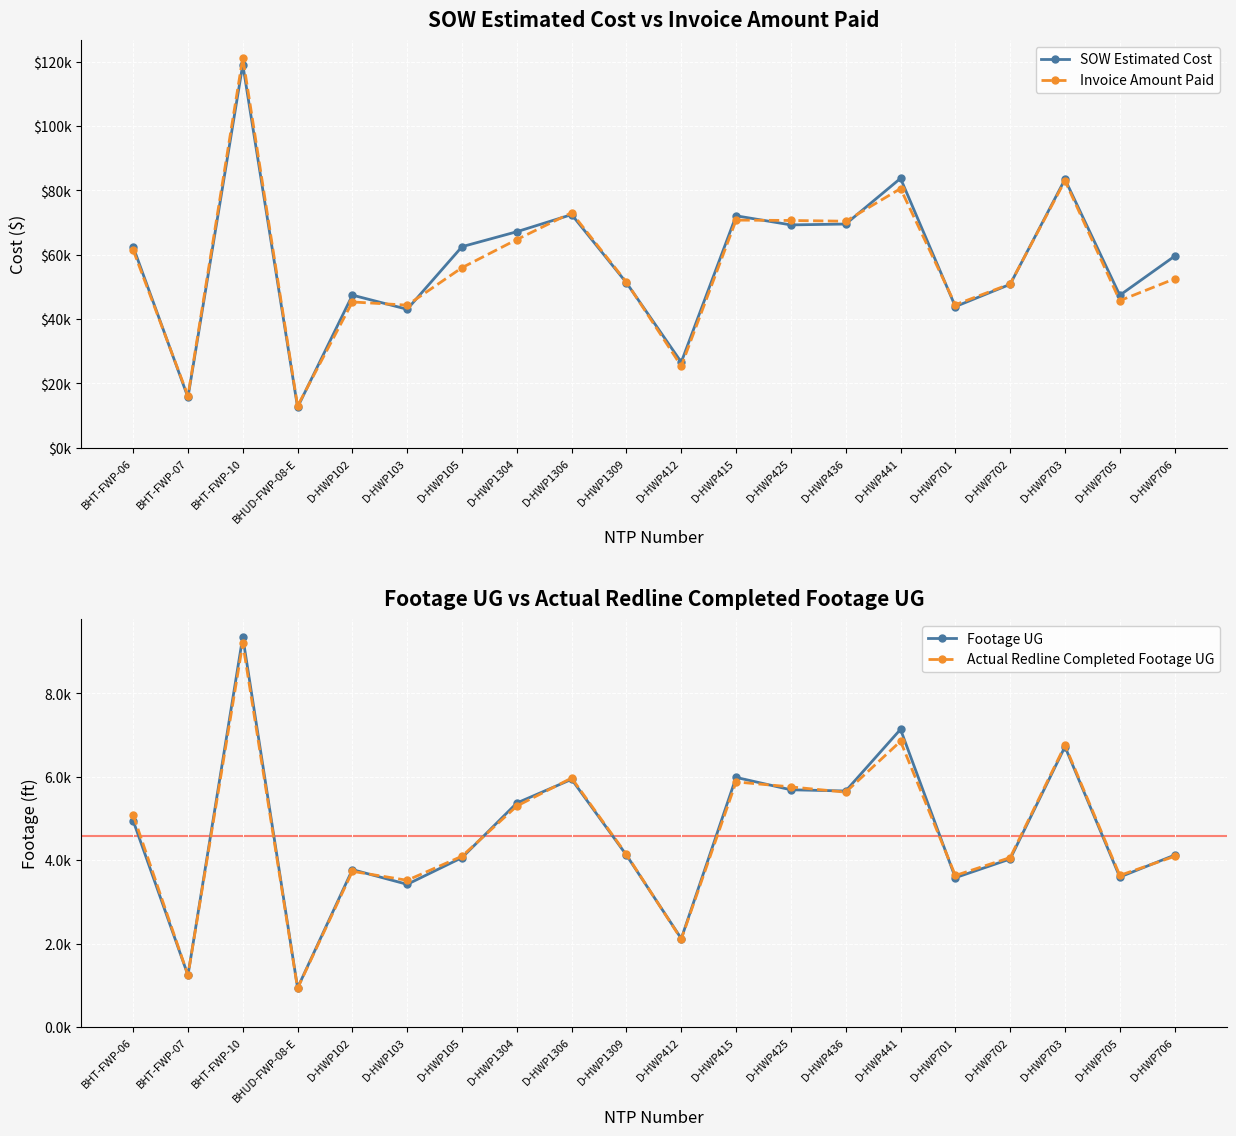

Is it true that Invoice Amount Paid equals 45340.0 at D-HWP102?

True